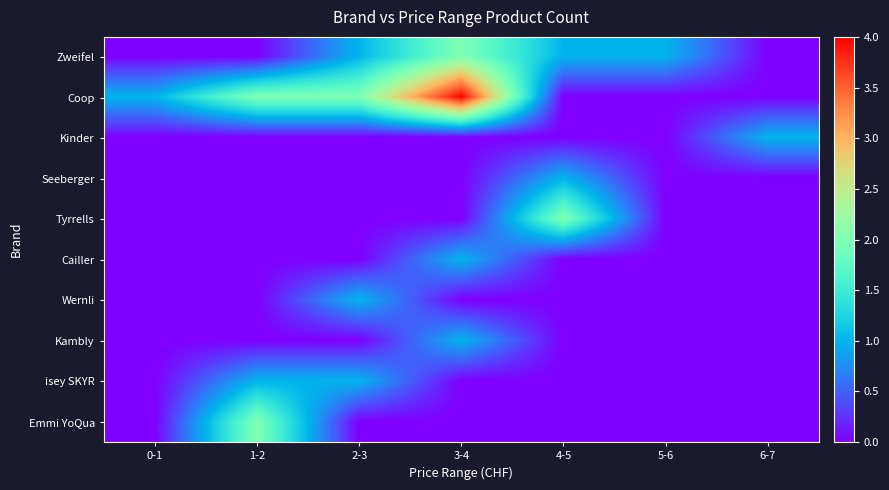

Reading left to right, extract all data points from this chart.

Zweifel: 0-1=0	1-2=0	2-3=1	3-4=2	4-5=1	5-6=1	6-7=0
Coop: 0-1=1	1-2=2	2-3=2	3-4=4	4-5=0	5-6=0	6-7=0
Kinder: 0-1=0	1-2=0	2-3=0	3-4=0	4-5=0	5-6=0	6-7=1
Seeberger: 0-1=0	1-2=0	2-3=0	3-4=0	4-5=1	5-6=0	6-7=0
Tyrrells: 0-1=0	1-2=0	2-3=0	3-4=0	4-5=2	5-6=0	6-7=0
Cailler: 0-1=0	1-2=0	2-3=0	3-4=1	4-5=0	5-6=0	6-7=0
Wernli: 0-1=0	1-2=0	2-3=1	3-4=0	4-5=0	5-6=0	6-7=0
Kambly: 0-1=0	1-2=0	2-3=0	3-4=1	4-5=0	5-6=0	6-7=0
isey SKYR: 0-1=0	1-2=1	2-3=1	3-4=0	4-5=0	5-6=0	6-7=0
Emmi YoQua: 0-1=0	1-2=2	2-3=0	3-4=0	4-5=0	5-6=0	6-7=0